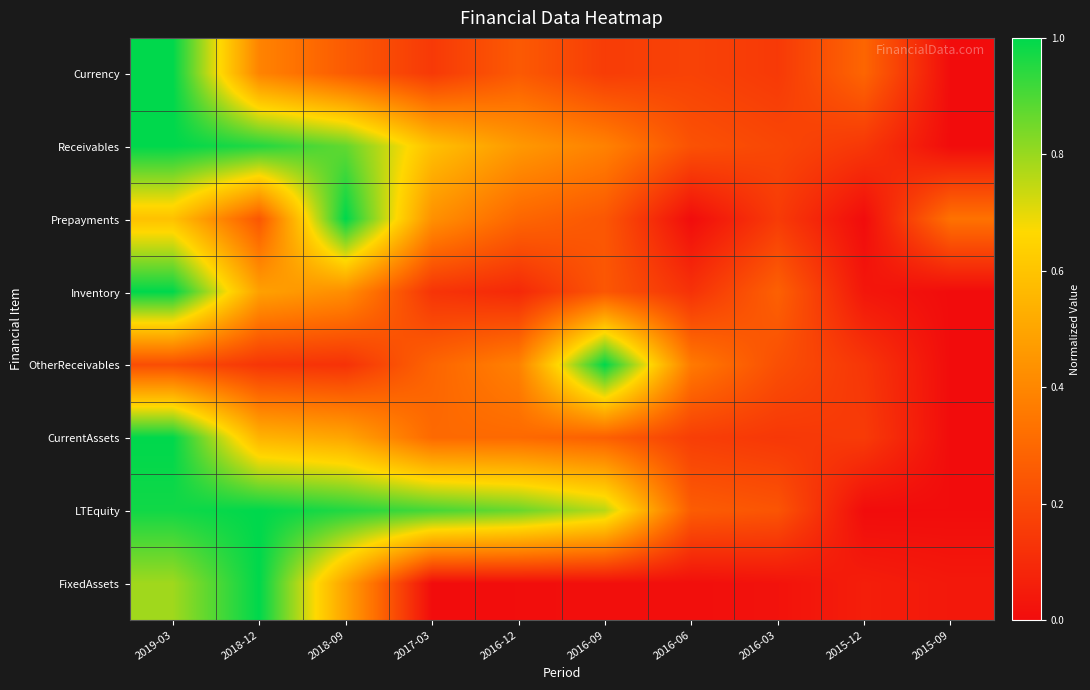

Rank the series at 2018-12 from highest to lowest value.

LTEquity, FixedAssets, Receivables, CurrentAssets, Inventory, Currency, Prepayments, OtherReceivables